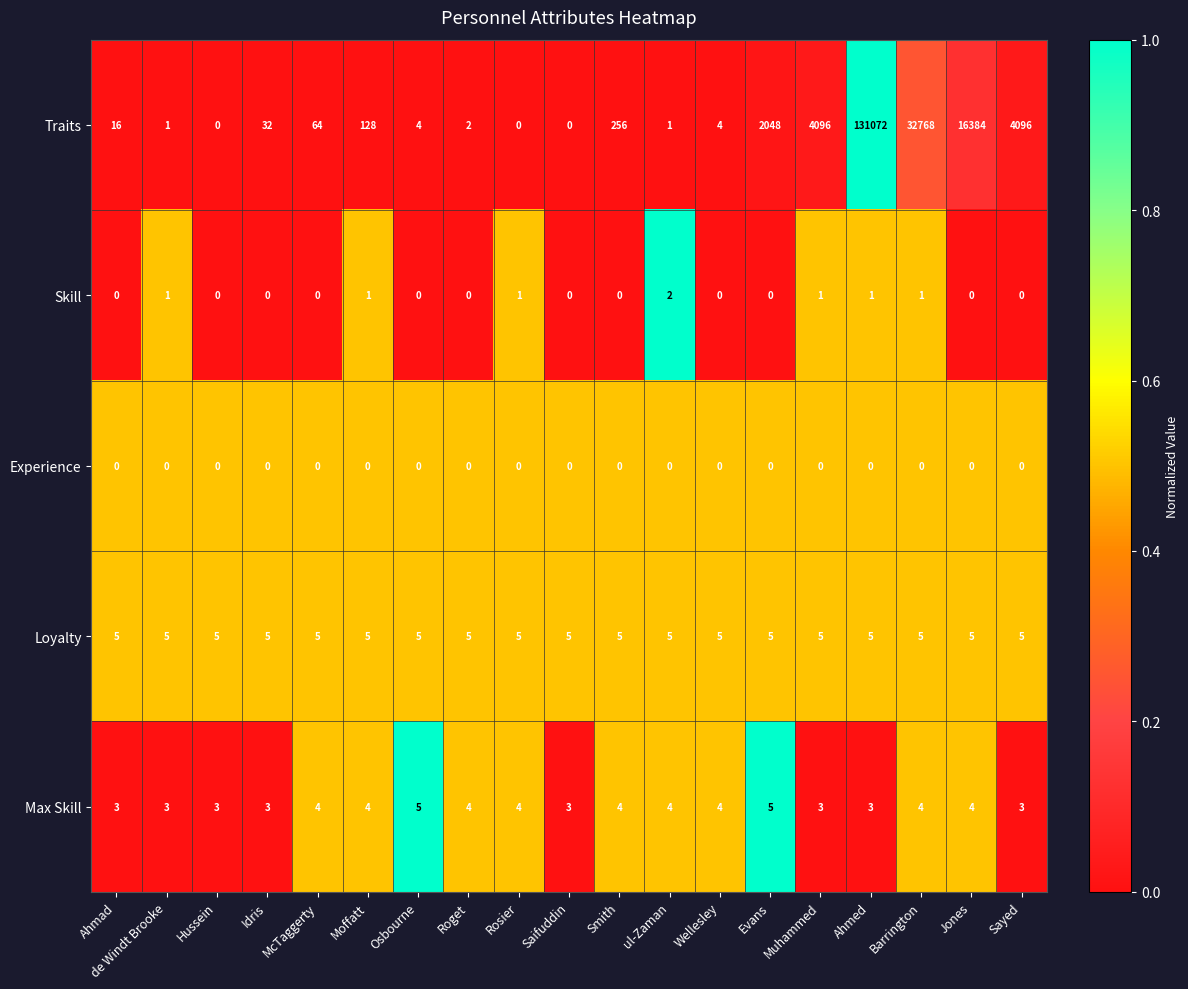

Count the Max Skill values in the range 3 to 4.

17